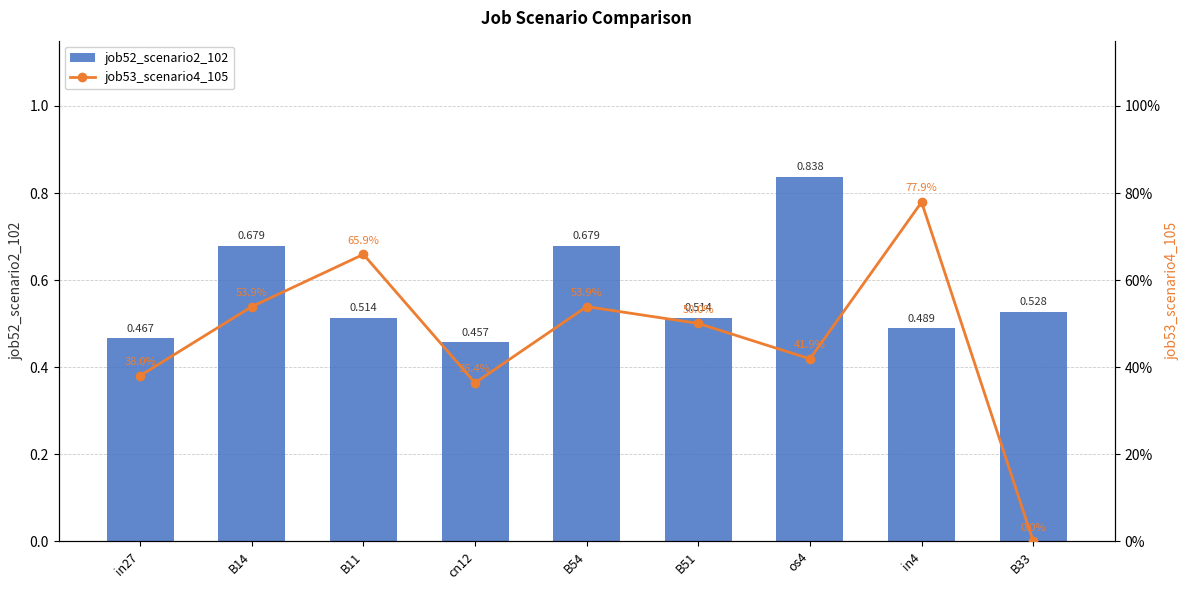

What is the spread (max minus min) of values at B54?

0.1